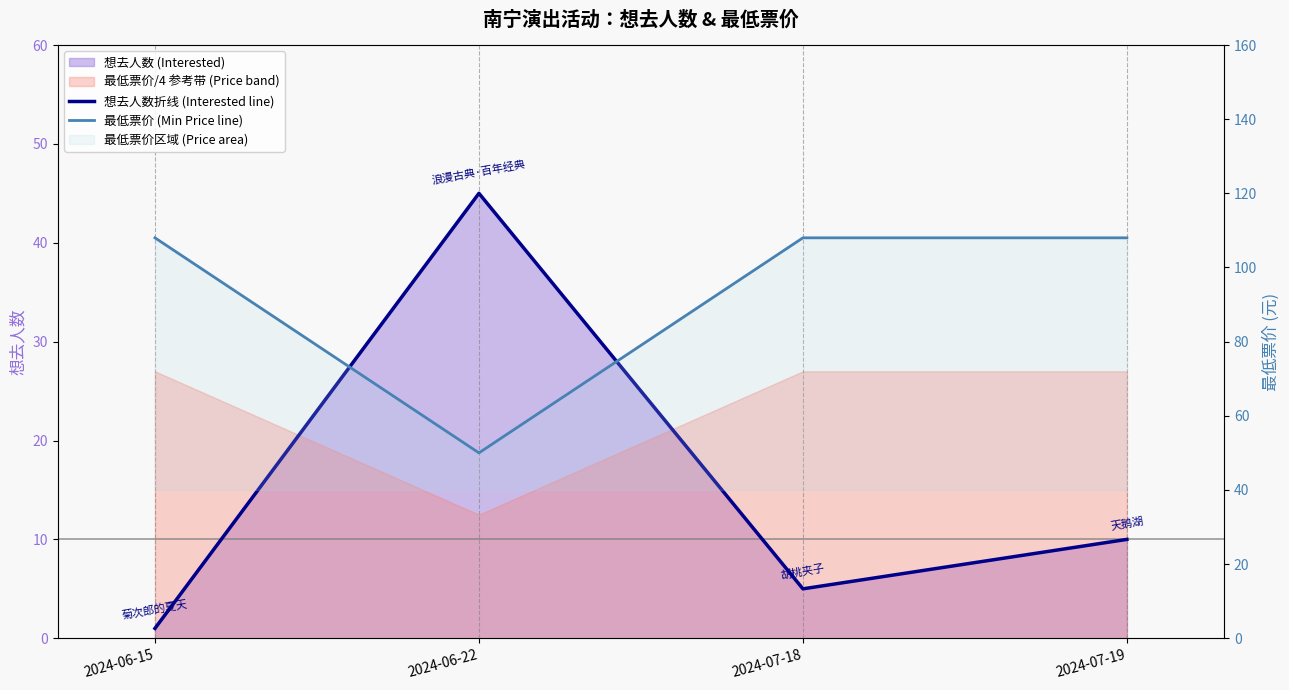

What is the average value of the 最低票价 (Min Price line) series?

94